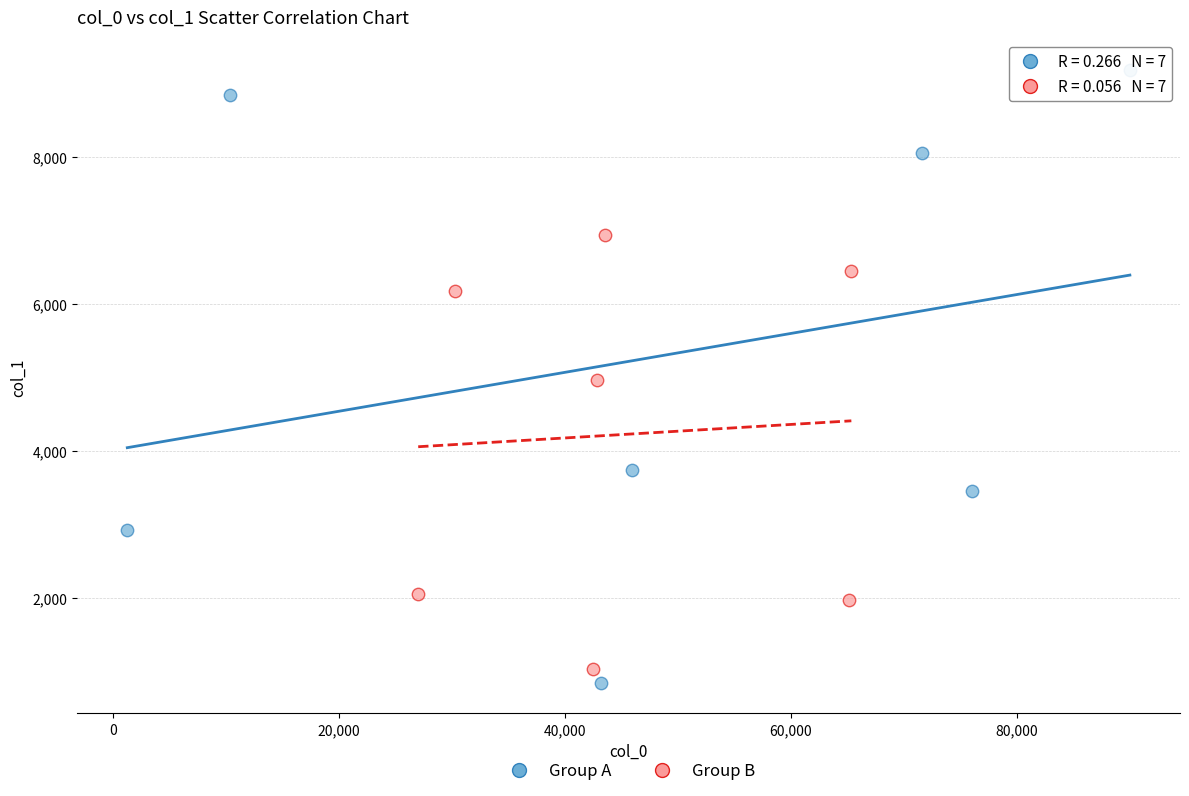

What are all the series names shown in the legend?

Group A, Group B